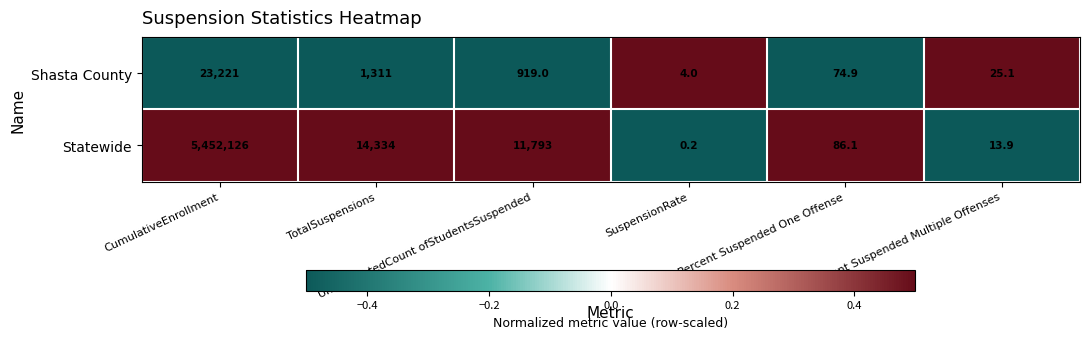

How many distinct data groups are displayed?

2